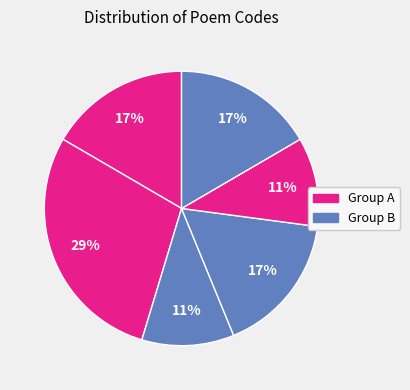

How many slices are in this pie chart?

6